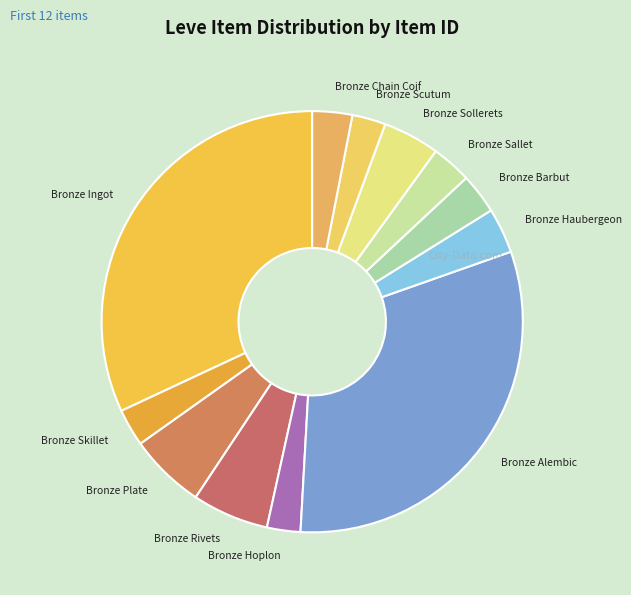

The Bronze Sallet slice represents 17% of the pie. True or false?

False